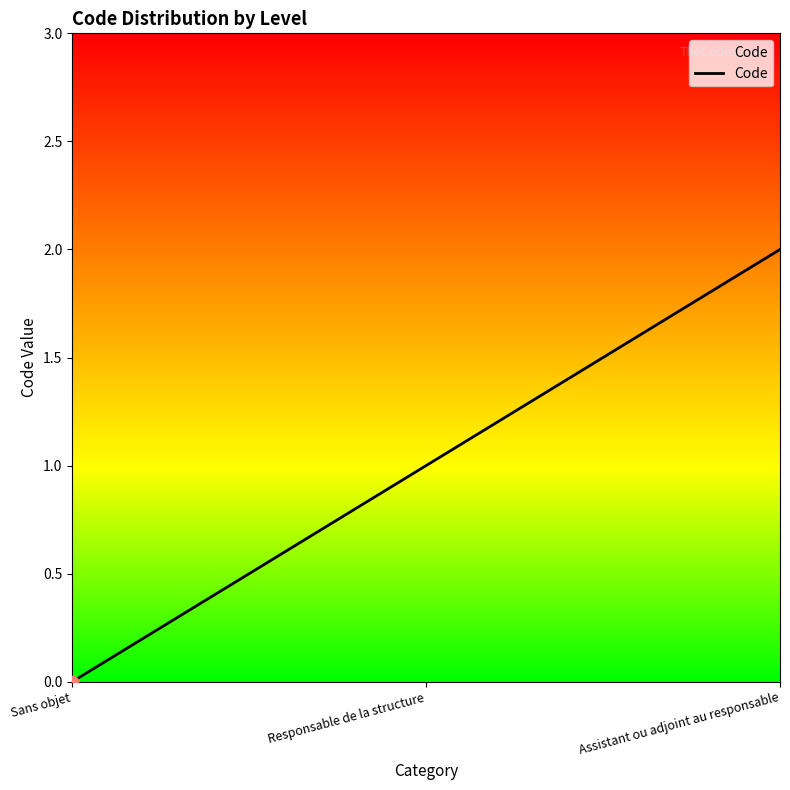

What is the change in value from Sans objet to Responsable de la structure?

+1